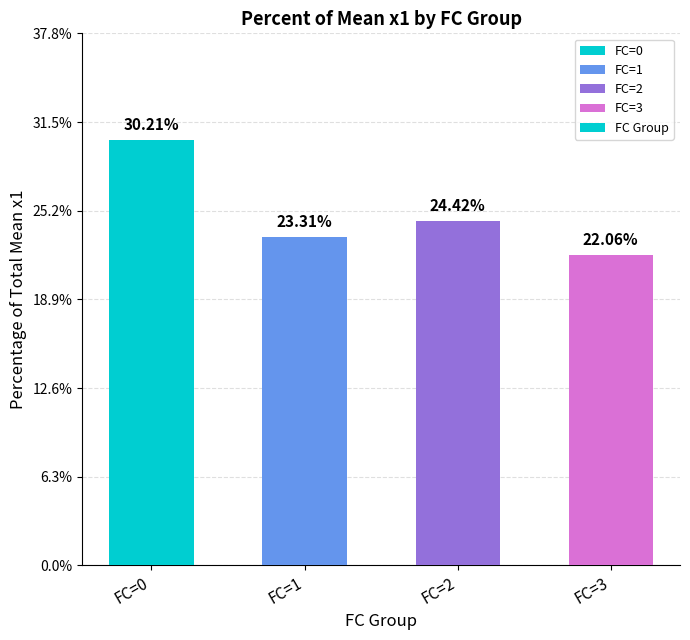

Approximately how many times larger is the value at FC=3 compared to FC=2?

0.9